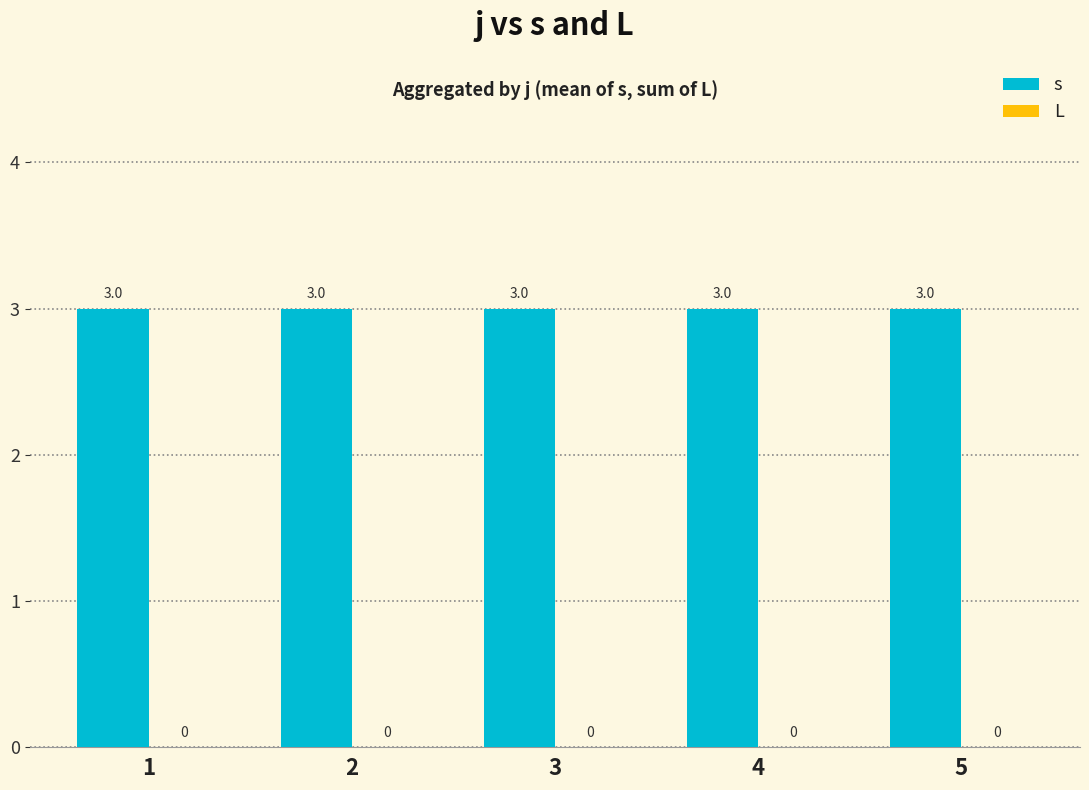

Does the chart contain stacked bars?

No